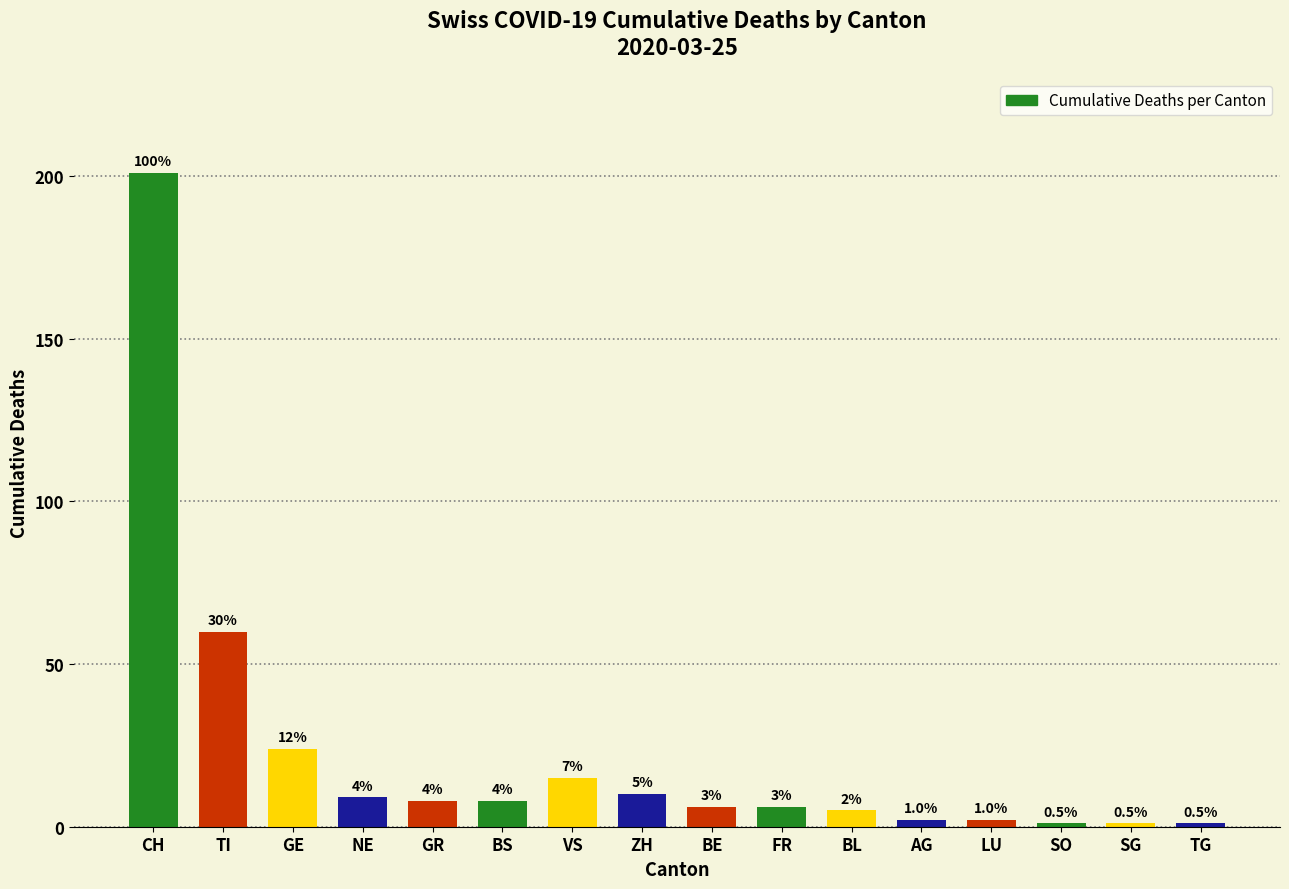

What is the sum of all values?

359